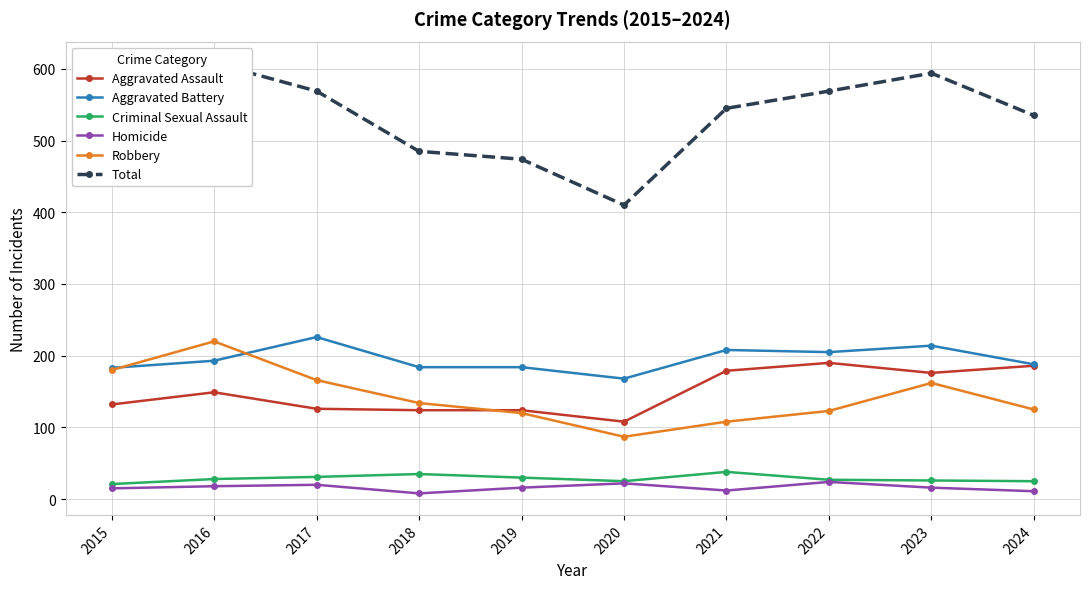

Reading left to right, what are all the values shown in this chart?

Aggravated Assault: 2015=132	2016=149	2017=126	2018=124	2019=124	2020=108	2021=179	2022=190	2023=176	2024=186
Aggravated Battery: 2015=183	2016=193	2017=226	2018=184	2019=184	2020=168	2021=208	2022=205	2023=214	2024=188
Criminal Sexual Assault: 2015=21	2016=28	2017=31	2018=35	2019=30	2020=25	2021=38	2022=27	2023=26	2024=25
Homicide: 2015=15	2016=18	2017=20	2018=8	2019=16	2020=22	2021=12	2022=24	2023=16	2024=11
Robbery: 2015=180	2016=220	2017=166	2018=134	2019=120	2020=87	2021=108	2022=123	2023=162	2024=125
Total: 2015=531	2016=608	2017=569	2018=485	2019=474	2020=410	2021=545	2022=569	2023=594	2024=535